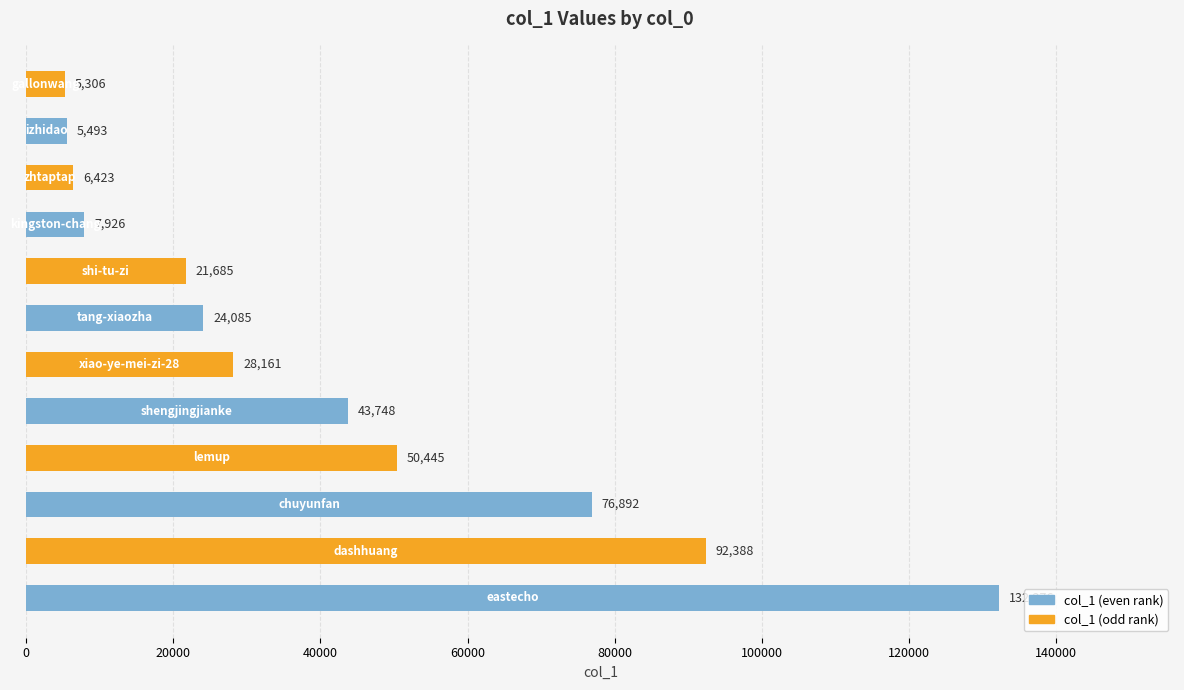

What is the difference between the second highest and minimum values?

87082